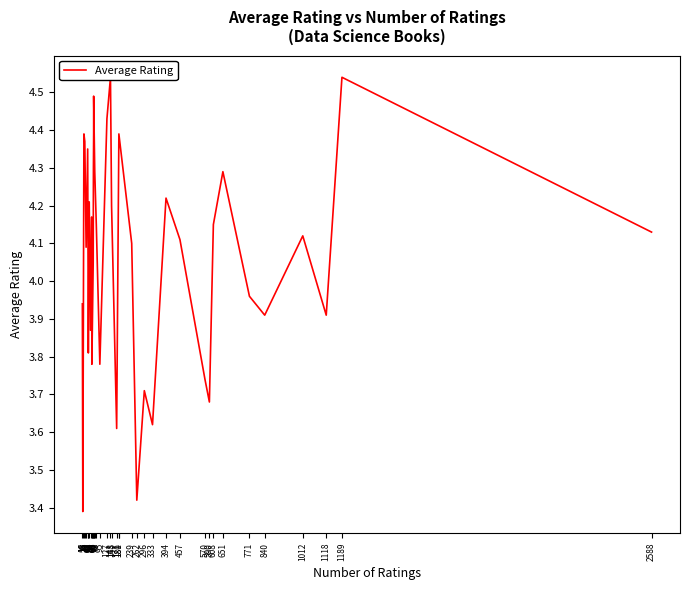

List the labels in order of value, largest first.

143, 1189, 67, 127, 23, 67, 181, 27, 40, 180, 66, 72, 651, 394, 47, 148, 58, 79, 608, 2588, 1012, 457, 239, 33, 65, 771, 16, 840, 1118, 53, 43, 59, 95, 570, 296, 590, 333, 171, 262, 18